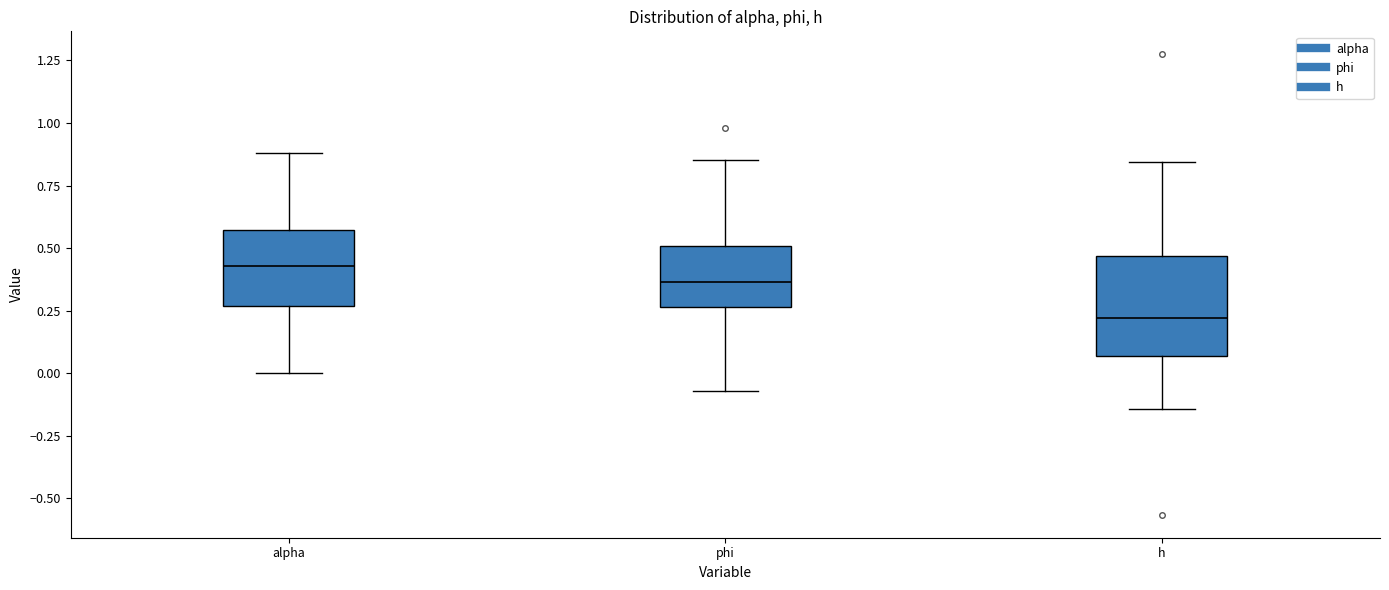

Reading left to right, read every box against the y-axis: the position of its median line, the range the box covers, and the ends of its whiskers. The values are not printed on the chart, so give them approximately, as read against the axis.

alpha: median 0.45, box 0.25 to 0.55, whiskers 0.00 to 0.90
phi: median 0.35, box 0.25 to 0.50, whiskers -0.05 to 0.85
h: median 0.20, box 0.05 to 0.45, whiskers -0.15 to 0.85